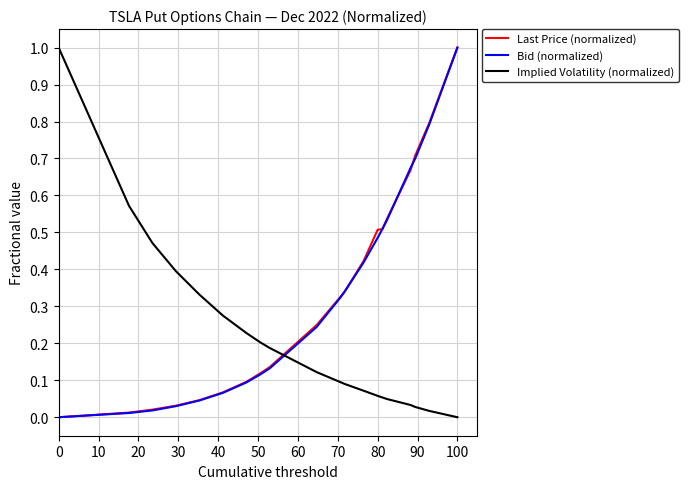

What is the maximum value shown in the chart?

1.0